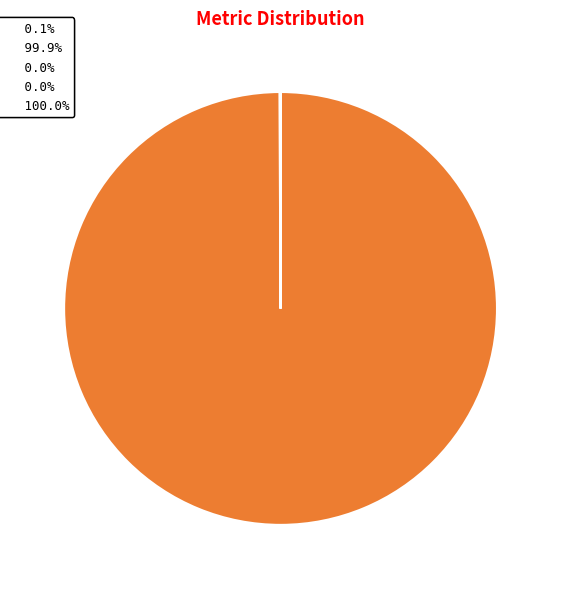

Is there any slice that represents more than half of the pie?

Yes